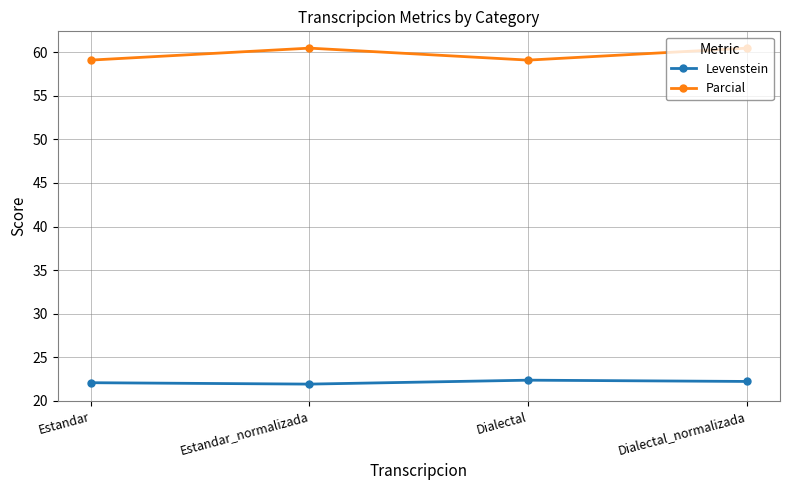

What is the difference between the second highest and minimum values in the Levenstein series?

0.3